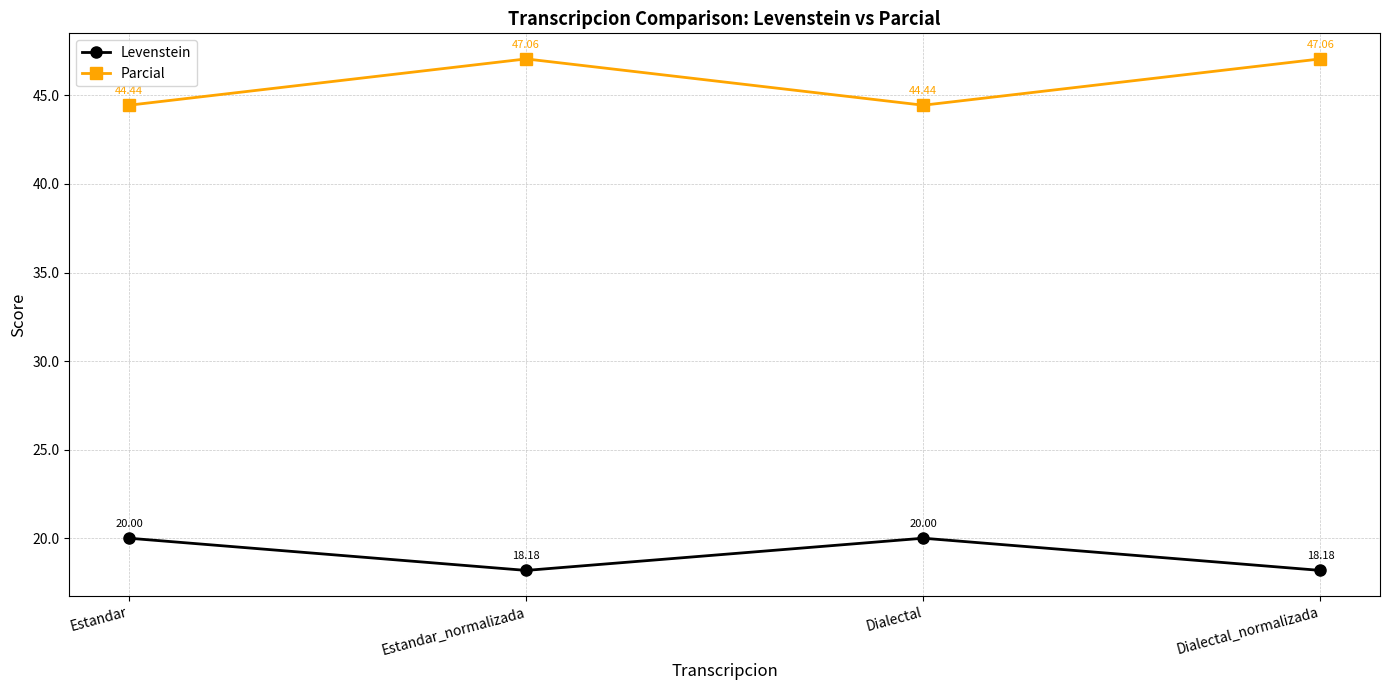

What is the label of the 2nd point from the left?

Estandar_normalizada